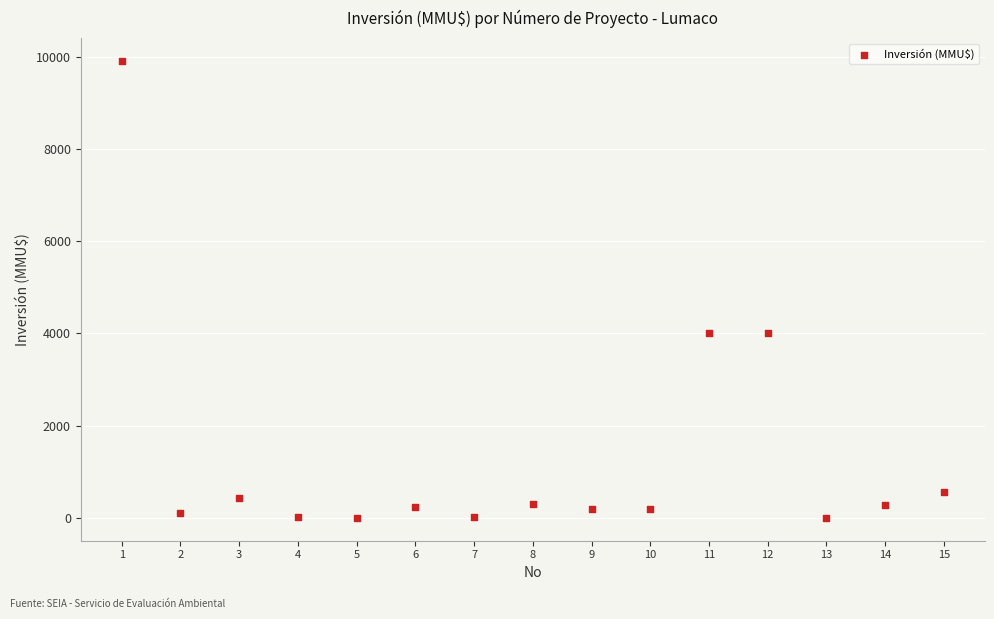

What is the range of X values (max minus min)?

14